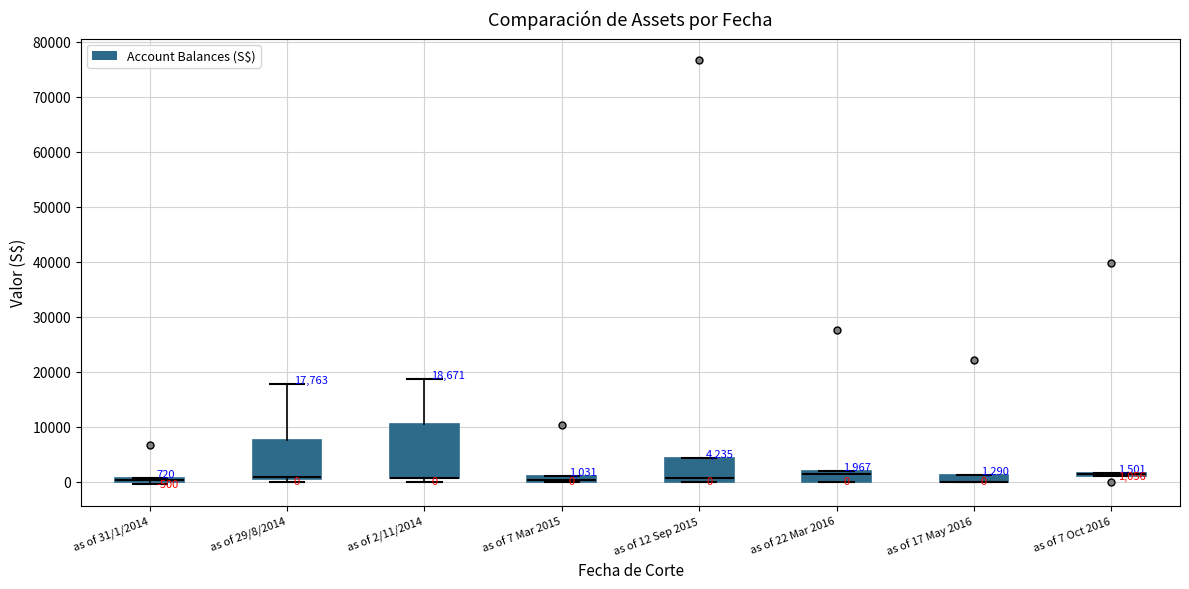

Which box is the tallest, from its lower edge to its upper edge?

as of 2/11/2014